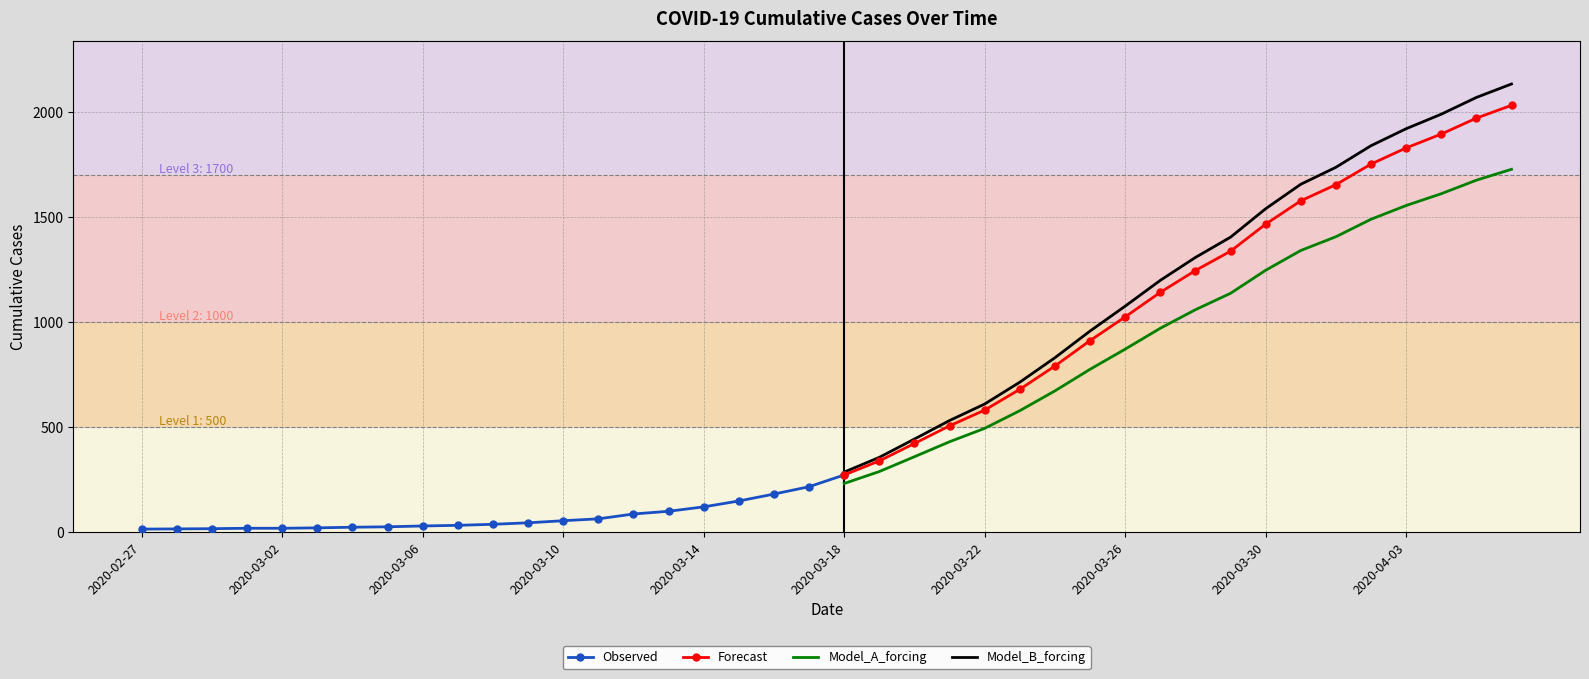

Reading left to right, extract all data points from this chart.

2020-02-27=13	2020-02-28=14	2020-02-29=15	2020-03-01=17	2020-03-02=17	2020-03-03=19	2020-03-04=22	2020-03-05=24	2020-03-06=28	2020-03-07=31	2020-03-08=36	2020-03-09=43	2020-03-10=53	2020-03-11=62	2020-03-12=85	2020-03-13=98	2020-03-14=119	2020-03-15=147	2020-03-16=180	2020-03-17=215	2020-03-18=271	2020-03-19=338	2020-03-20=421	2020-03-21=505	2020-03-22=580	2020-03-23=679	2020-03-24=790	2020-03-25=911	2020-03-26=1024	2020-03-27=1141	2020-03-28=1245	2020-03-29=1337	2020-03-30=1466	2020-03-31=1577	2020-04-01=1654	2020-04-02=1752	2020-04-03=1829	2020-04-04=1895	2020-04-05=1971	2020-04-06=2032